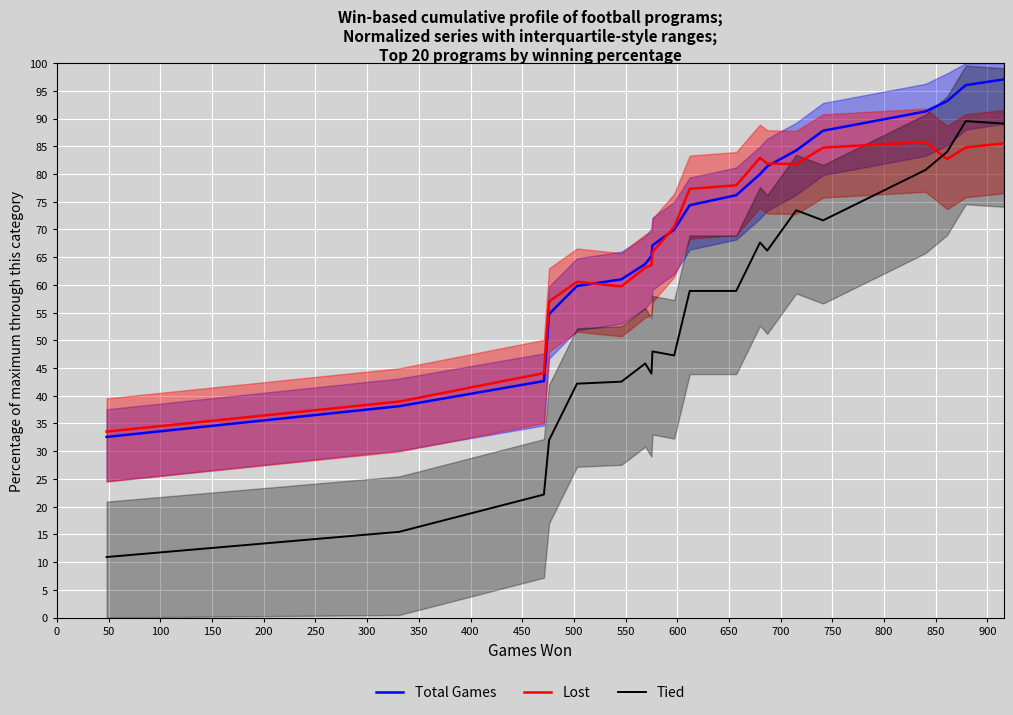

Does the chart display data point markers on the line(s)?

No